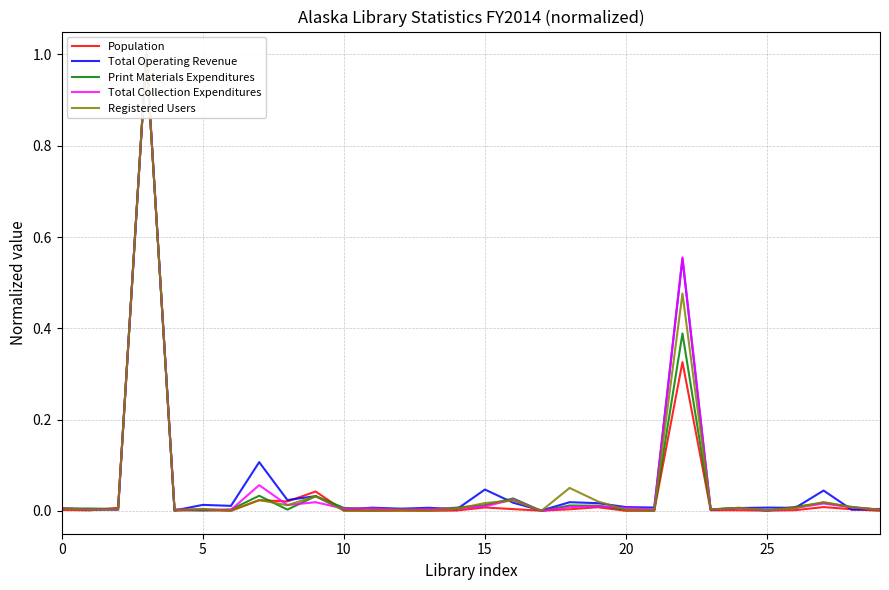

Which has a higher value, 25 or 12?

25